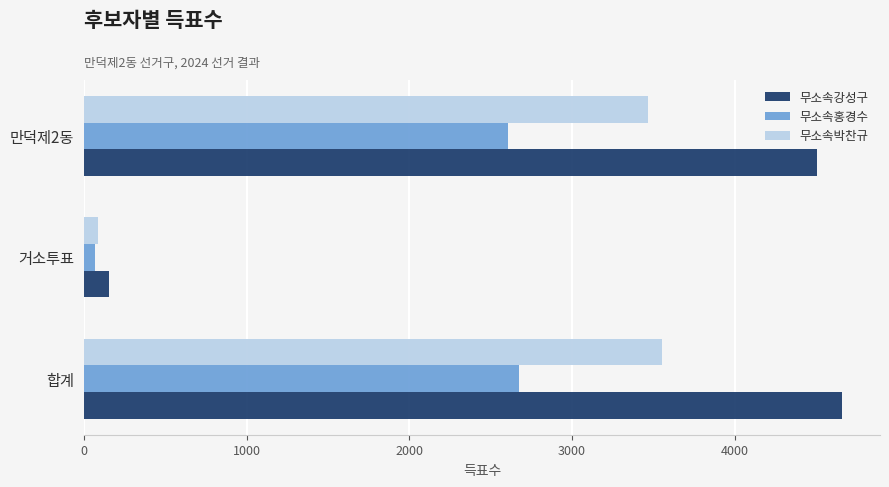

Which series has the largest total across all categories?

무소속강성구